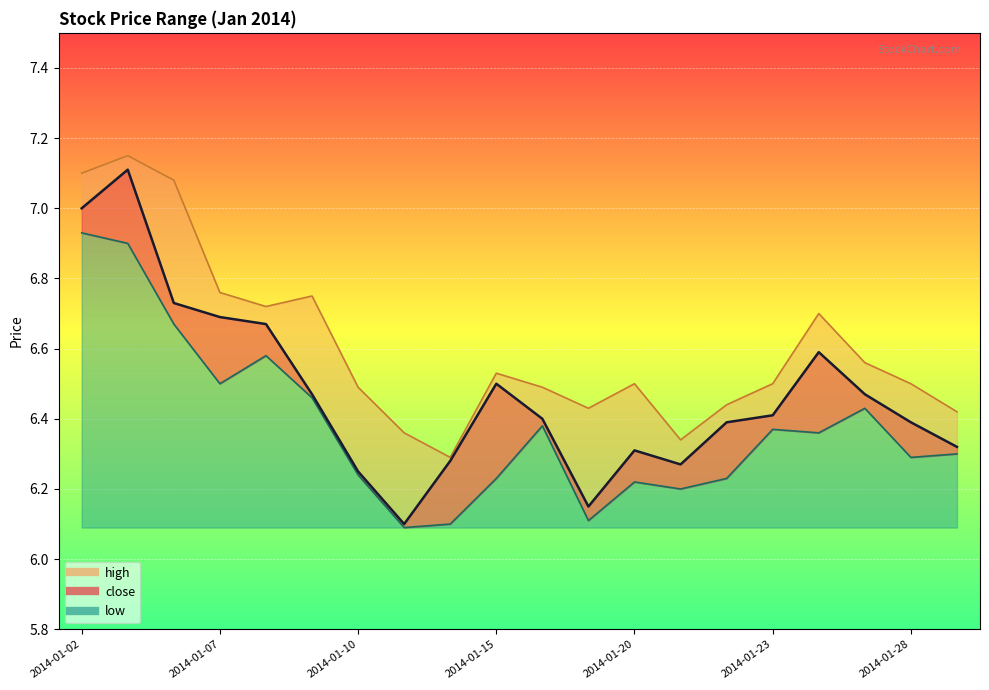

At which label is high closest to 6?

2014-01-14